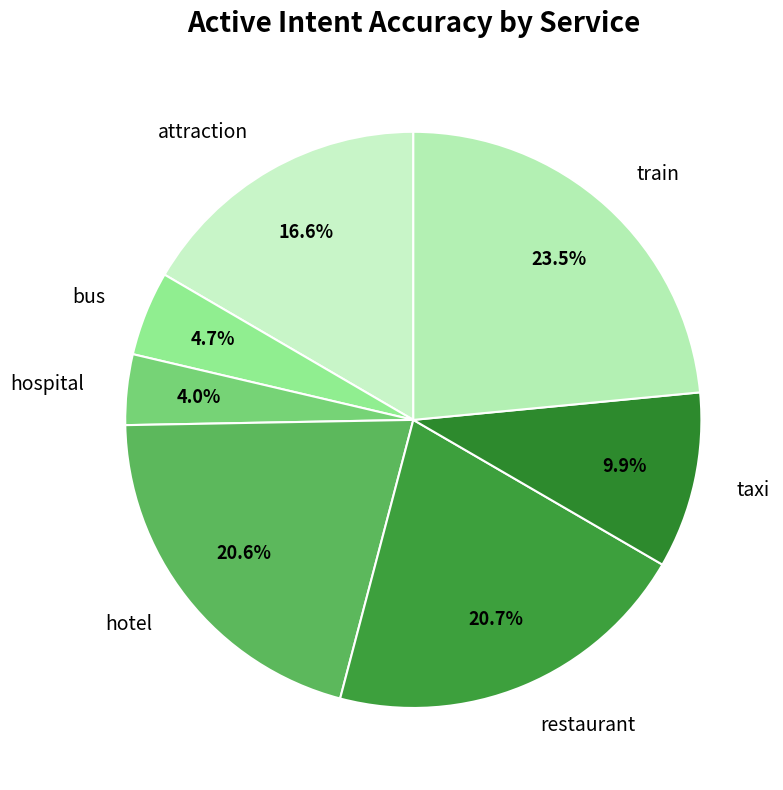

Which slice is the largest?

train